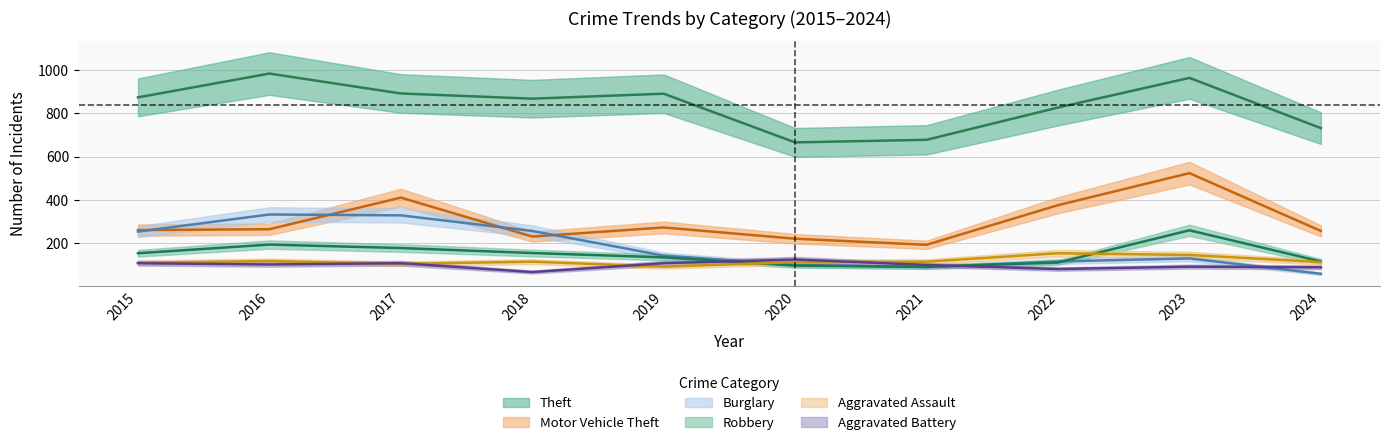

Reading right to left, what are all the values shown in this chart?

Theft: 2024=732	2023=964	2022=827	2021=678	2020=666	2019=891	2018=868	2017=892	2016=984	2015=874
Motor Vehicle Theft: 2024=257	2023=524	2022=376	2021=193	2020=221	2019=273	2018=231	2017=411	2016=265	2015=261
Burglary: 2024=59	2023=130	2022=116	2021=90	2020=100	2019=143	2018=257	2017=329	2016=333	2015=254
Robbery: 2024=116	2023=260	2022=111	2021=91	2020=97	2019=135	2018=155	2017=178	2016=194	2015=154
Aggravated Assault: 2024=113	2023=146	2022=154	2021=115	2020=113	2019=92	2018=115	2017=105	2016=118	2015=110
Aggravated Battery: 2024=89	2023=92	2022=81	2021=100	2020=125	2019=108	2018=67	2017=108	2016=102	2015=108